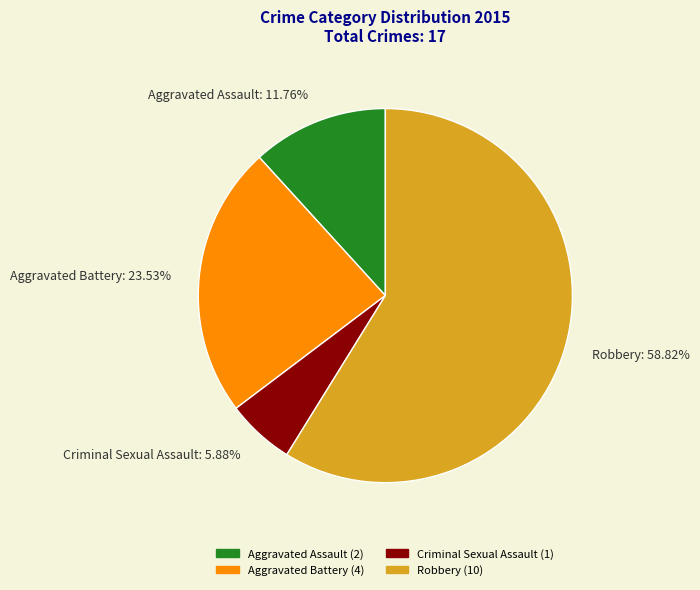

What is the ratio of the value at Aggravated Battery to the value at Robbery?

0.4